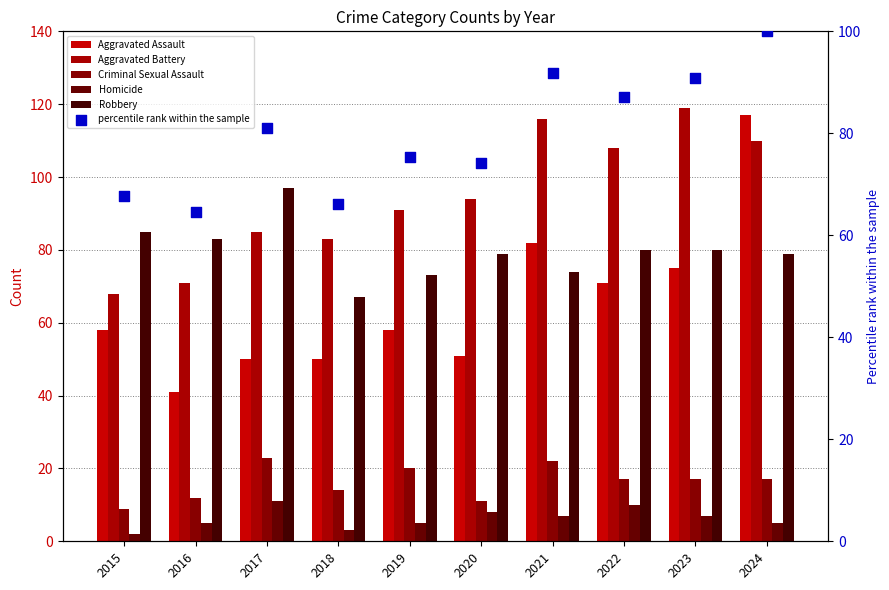

What are all the series names shown in the legend?

Aggravated Assault, Aggravated Battery, Criminal Sexual Assault, Homicide, Robbery, percentile rank within the sample